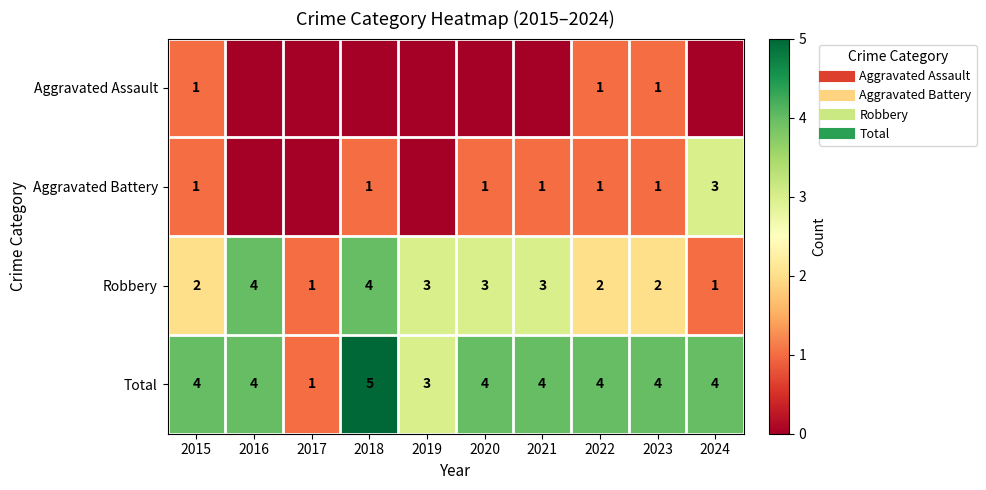

At which category is the sum across all series the highest?

2018